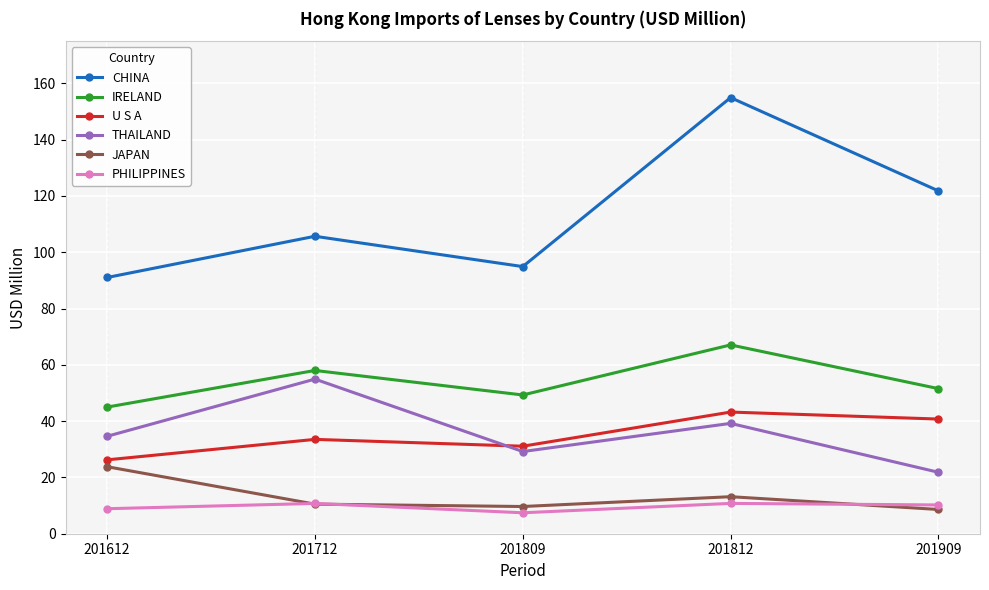

At which label is JAPAN closest to 16?

201812